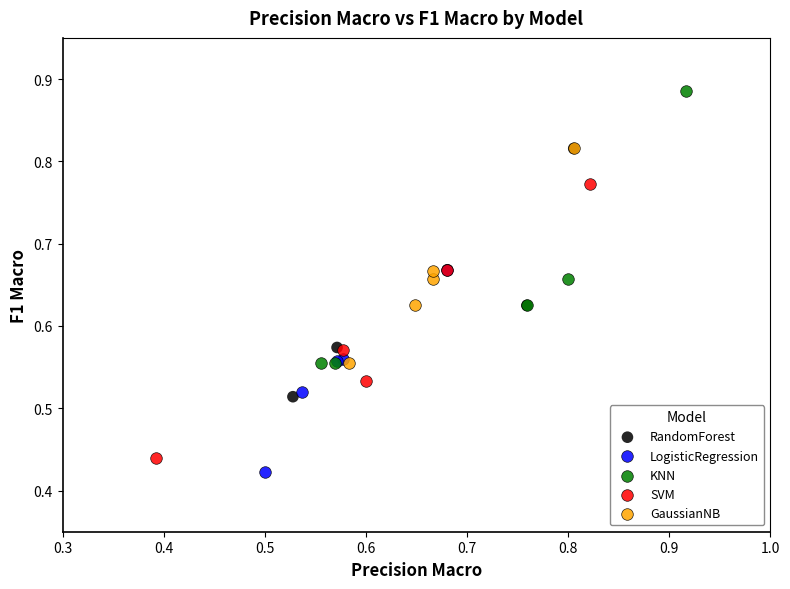

Which series reaches the maximum Y coordinate?

KNN